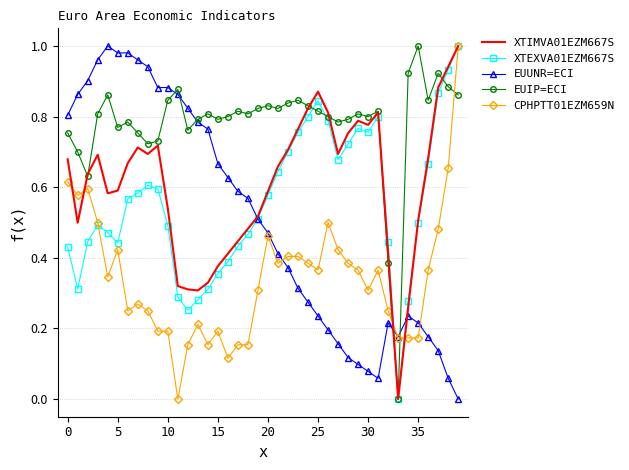

At how many categories does at least one series exceed 0?

40